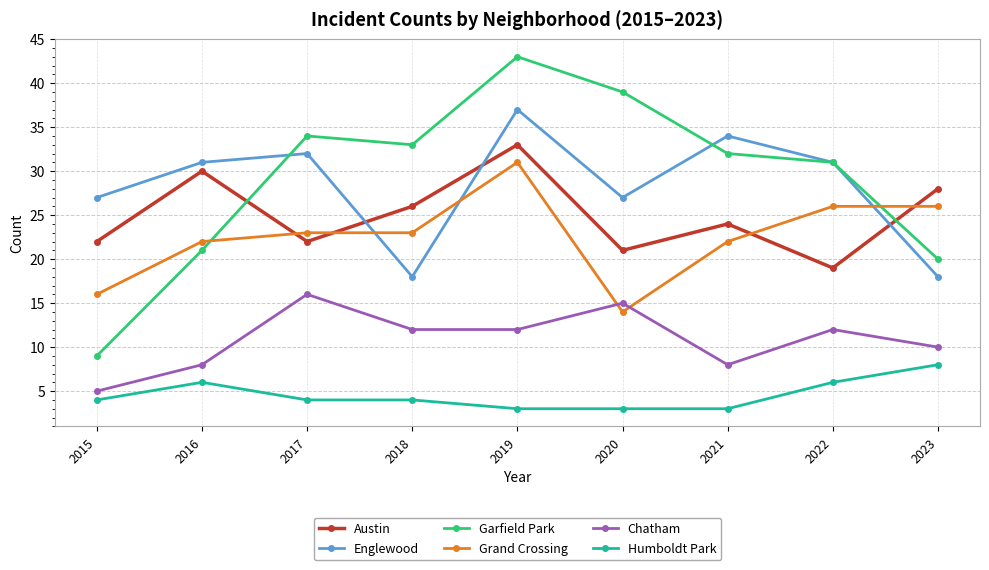

What is the sum of all Englewood values?

255